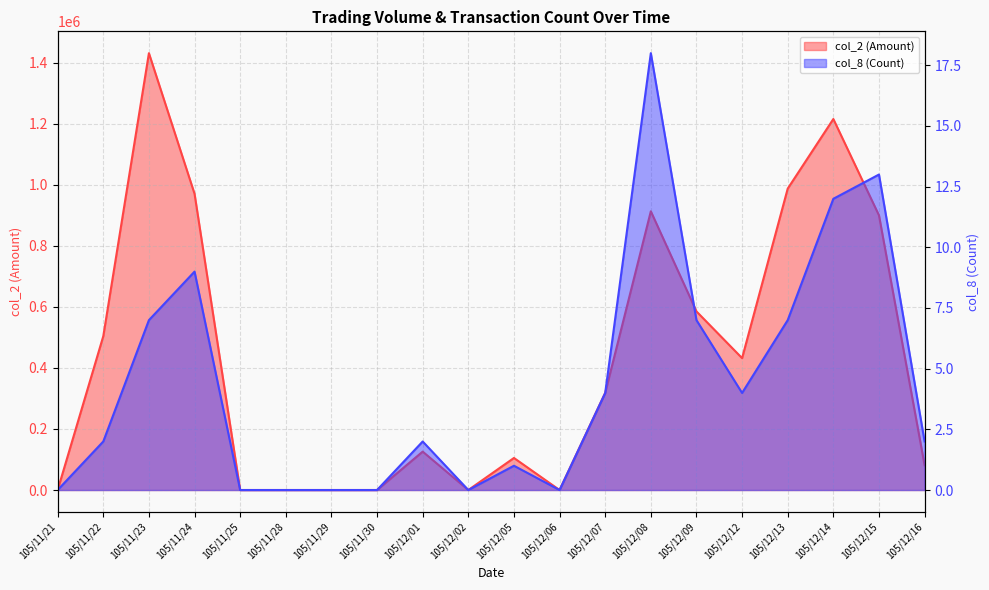

Which category has the highest value in the col_8 (Count) series?

105/12/08